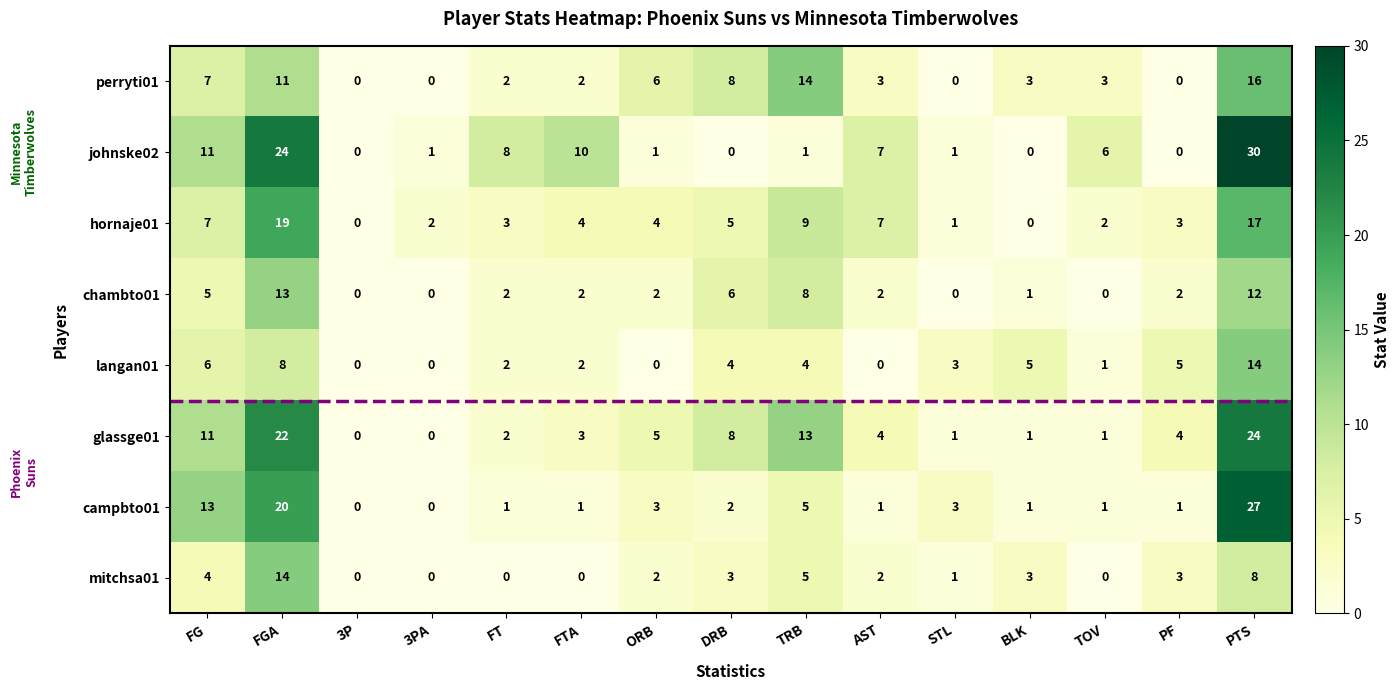

Is it true that chambto01 equals 22 at FGA?

False